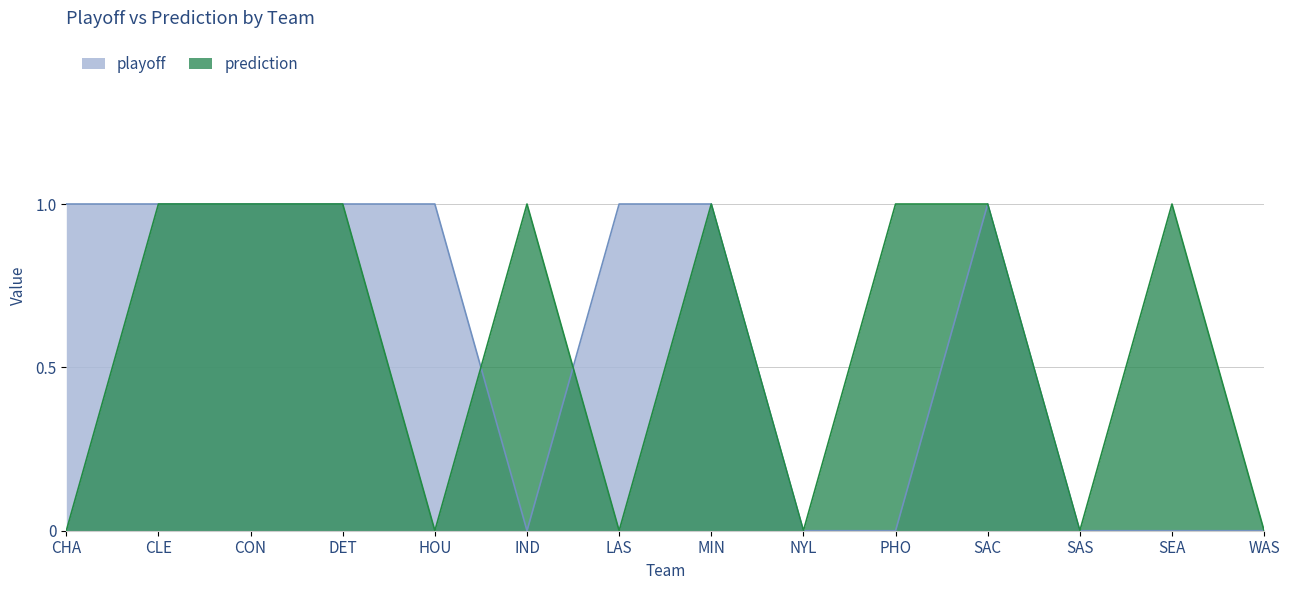

At which category is the sum across all series the highest?

CLE